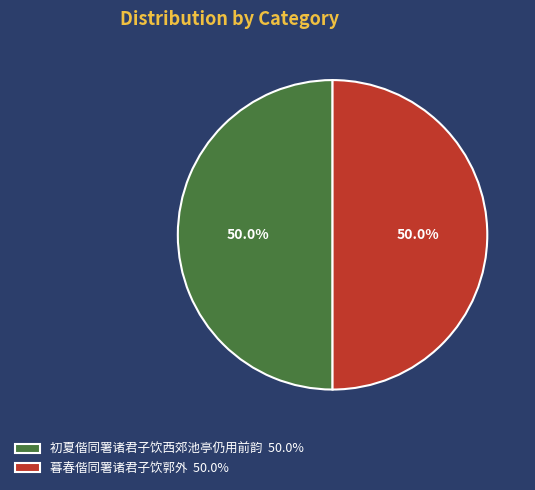

What portion of the pie excludes 初夏偕同署诸君子饮西郊池亭仍用前韵 50.0%?

50.0%